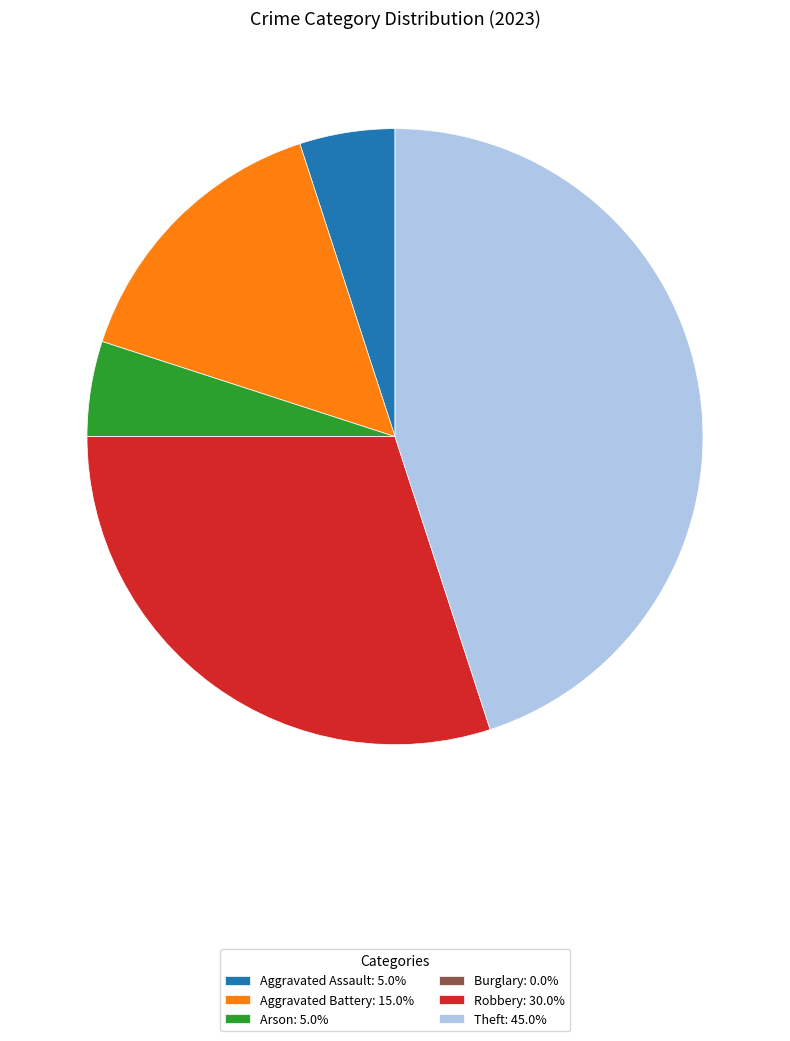

Combined, do Theft: 45.0% and Robbery: 30.0% account for over 50%?

Yes